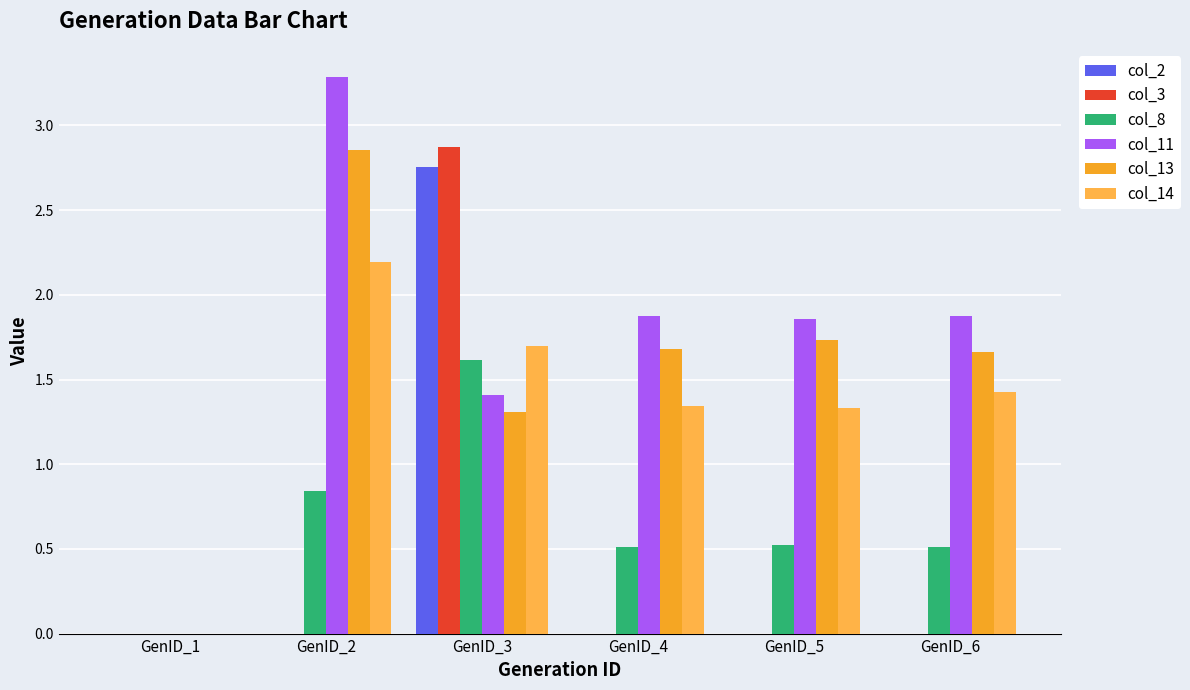

What are all the series names shown in the legend?

col_2, col_3, col_8, col_11, col_13, col_14